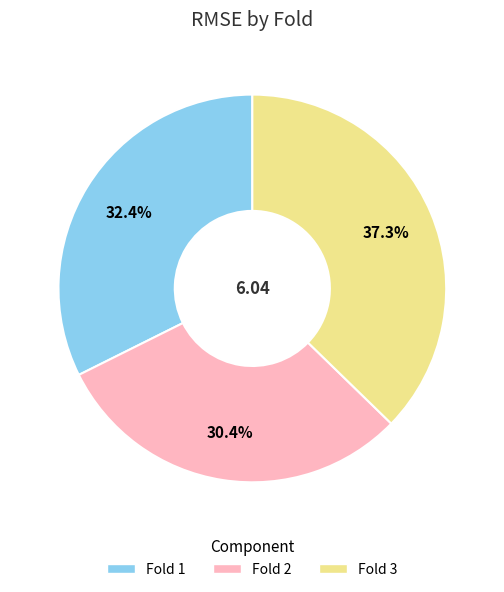

Which has a higher value, Fold 2 or Fold 3?

Fold 3